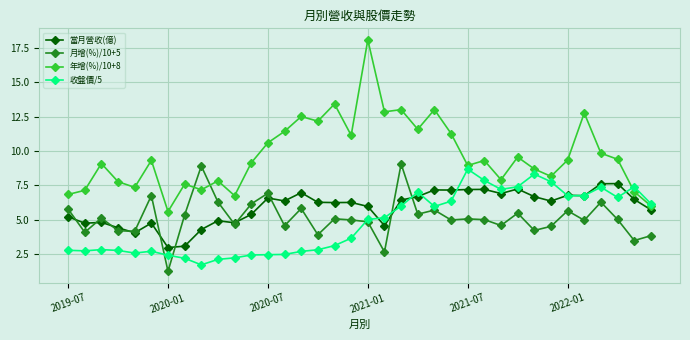

Which series has the largest range (max minus min)?

年增(%)/10+8